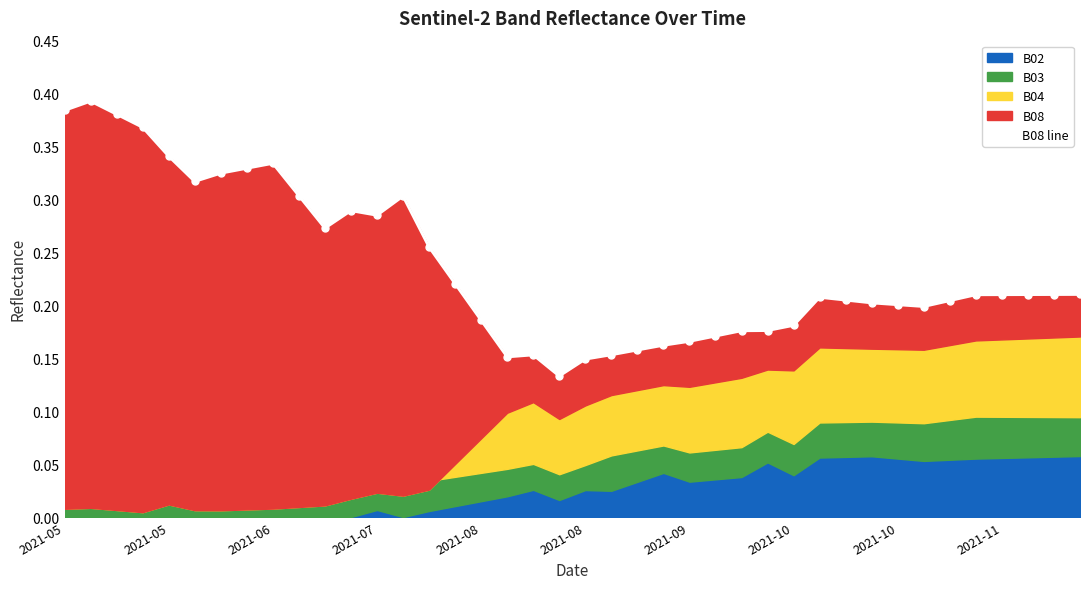

What is the difference between the second highest and second lowest values?

0.2